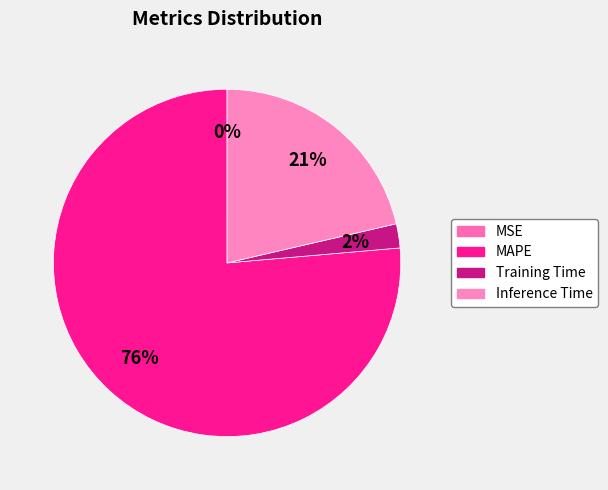

How much of the chart is everything except MAPE?

23.6%